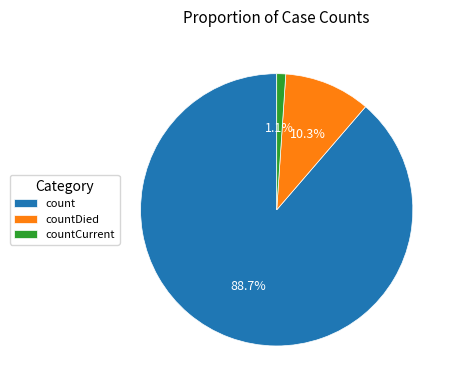

Between count and countCurrent, which is larger?

count